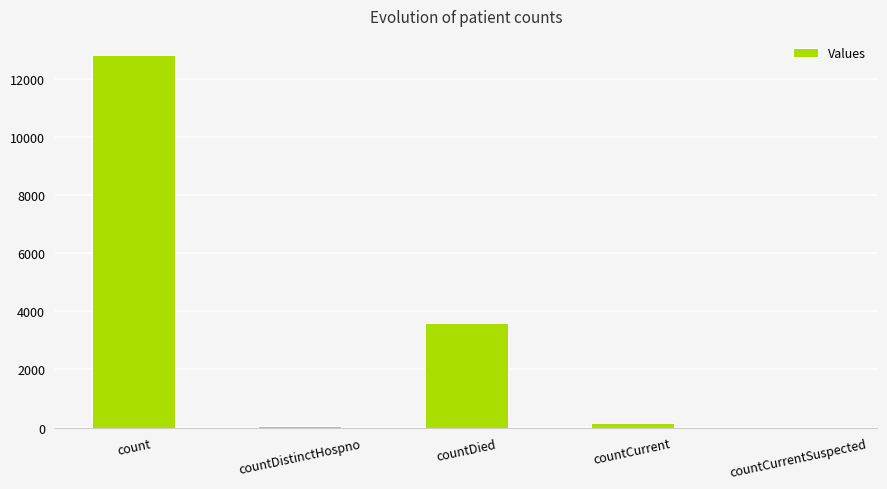

What is the approximate value at count?

12832